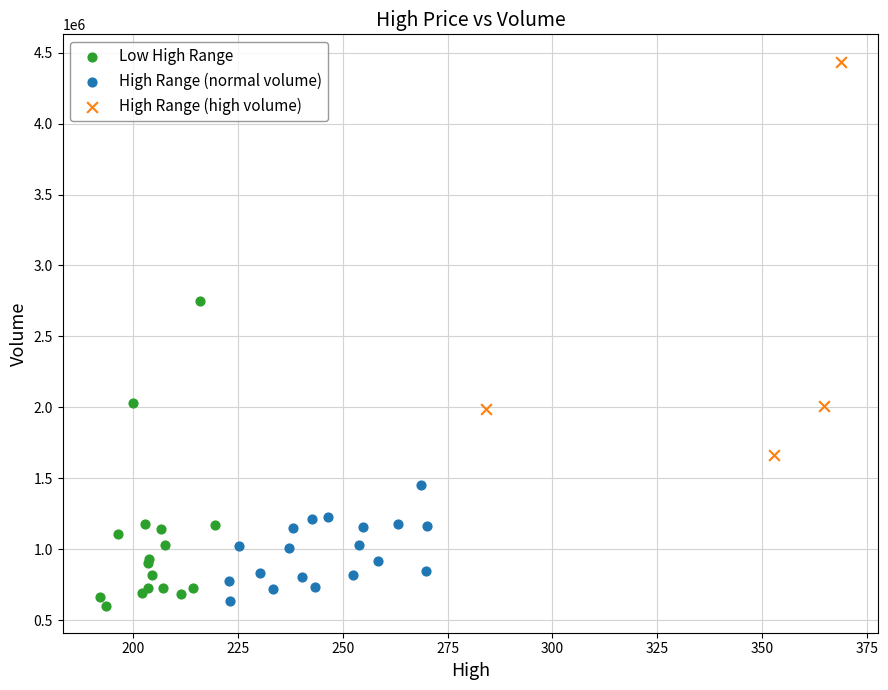

Which series reaches the maximum Y coordinate?

High Range (high volume)